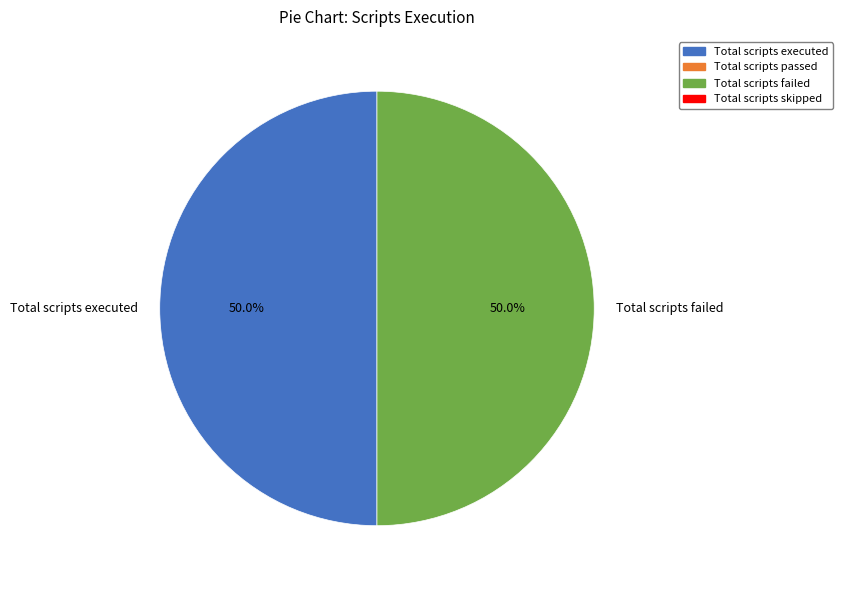

What percentage do Total scripts executed and Total scripts failed together represent?

100.0%